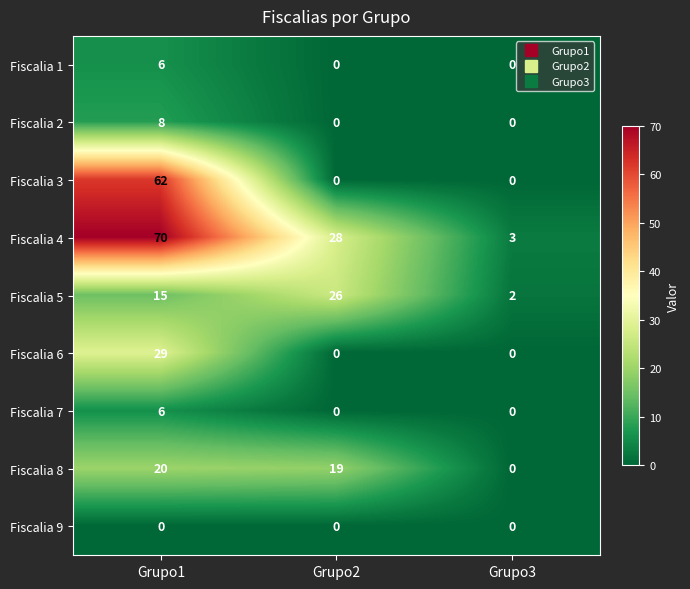

What is the spread (max minus min) of values at Grupo1?

70